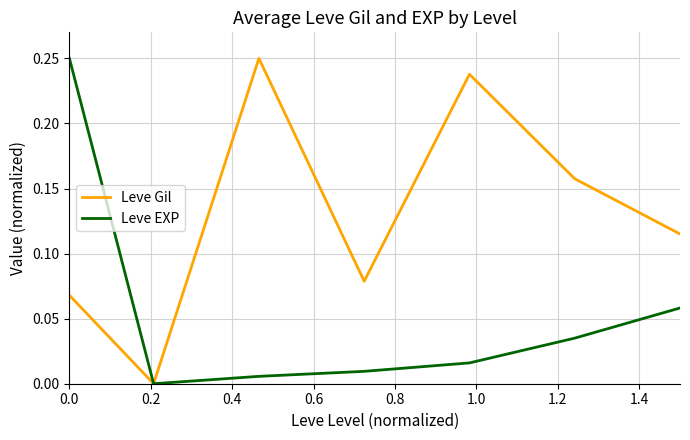

List the series in order of their overall mean, lowest first.

Leve EXP, Leve Gil